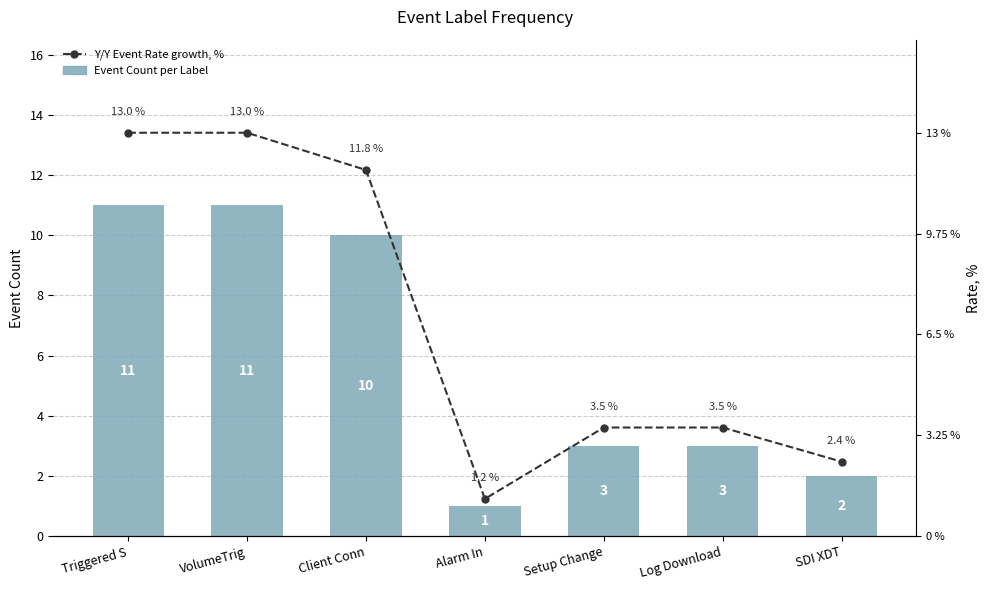

Does the chart contain any negative values?

No